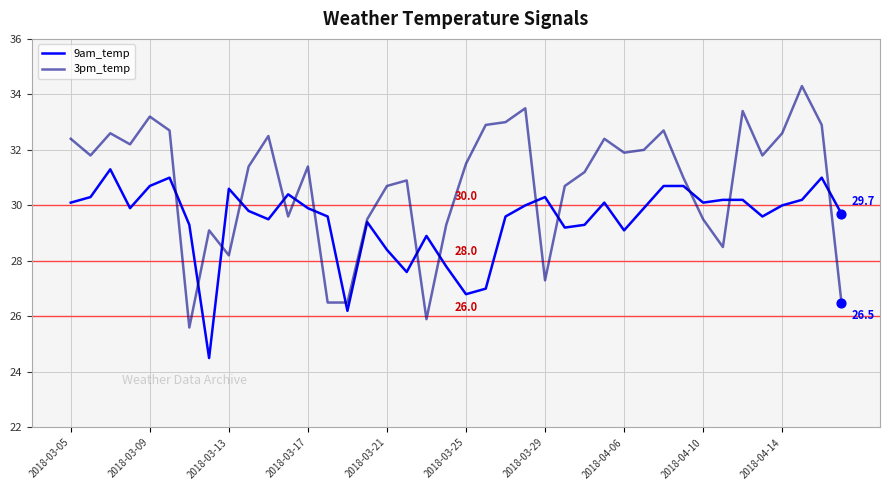

At how many categories does at least one series exceed 27?

39